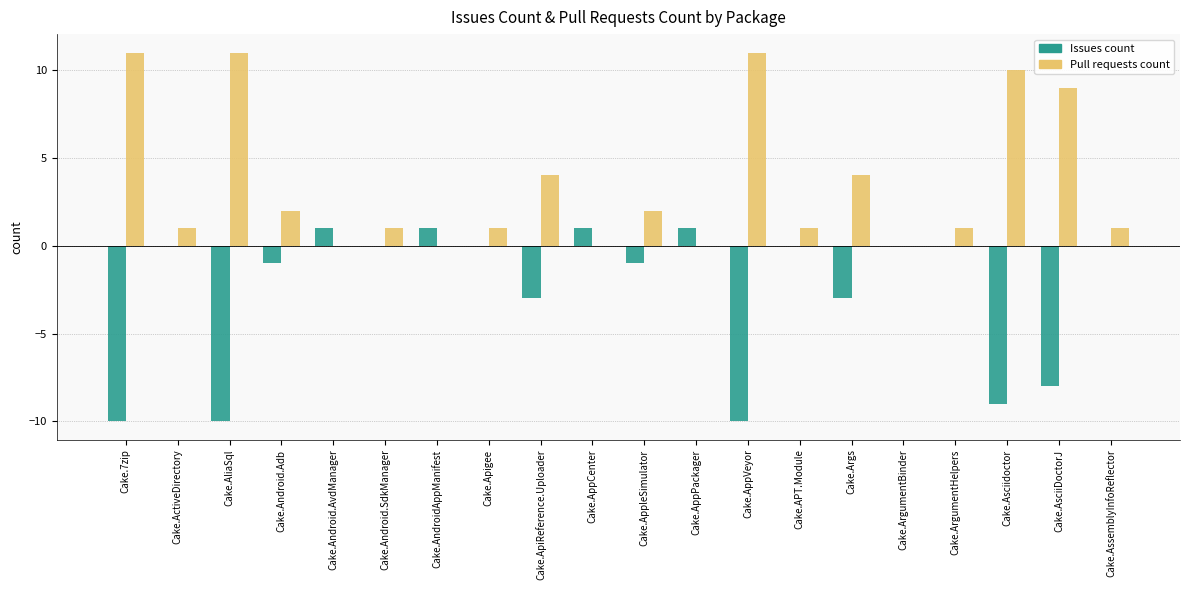

What is the greatest value displayed?

11